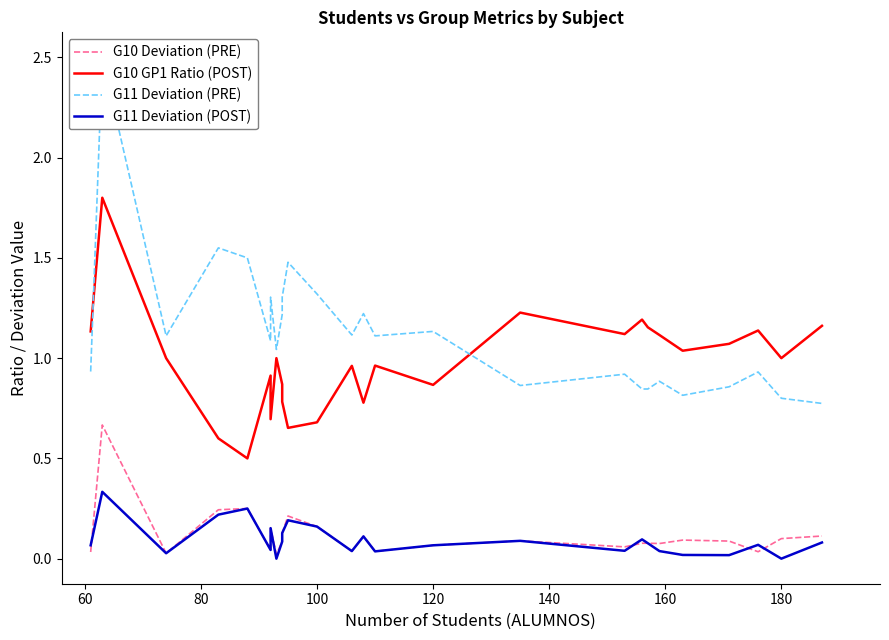

What is the spread (max minus min) of values at 80?

1.1